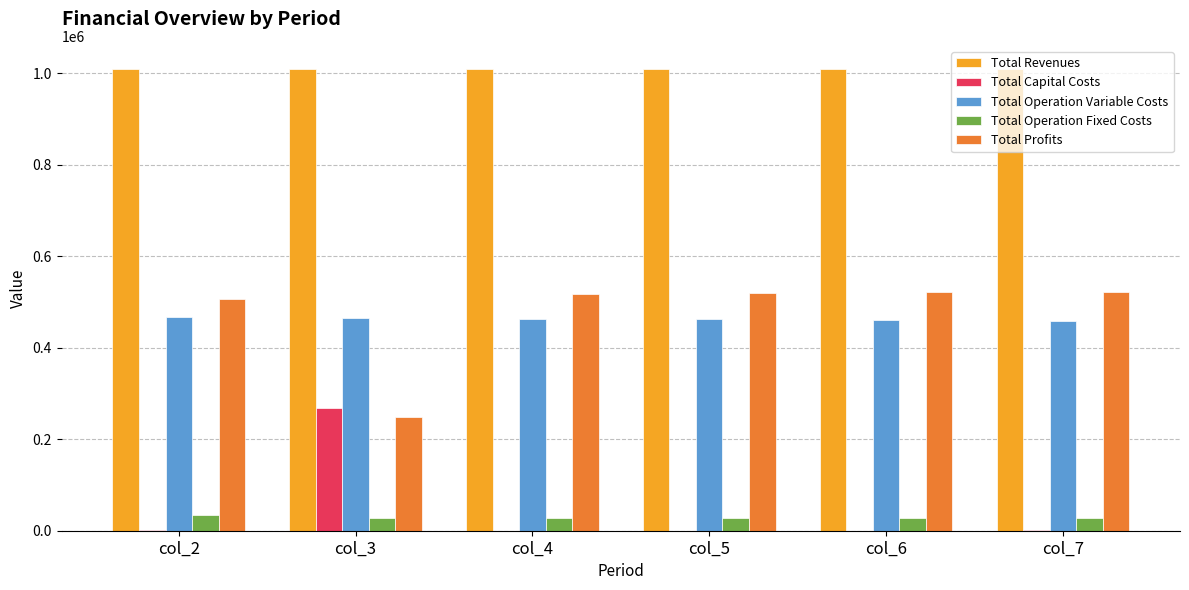

What is the sum of all Total Capital Costs values?

269600.0